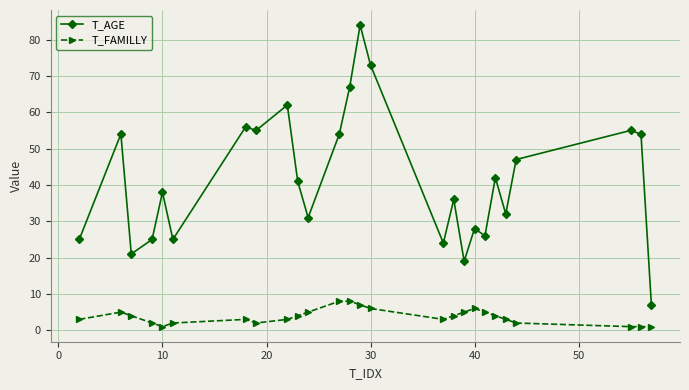

Rank the series by their average value, from lowest to highest.

T_FAMILLY, T_AGE